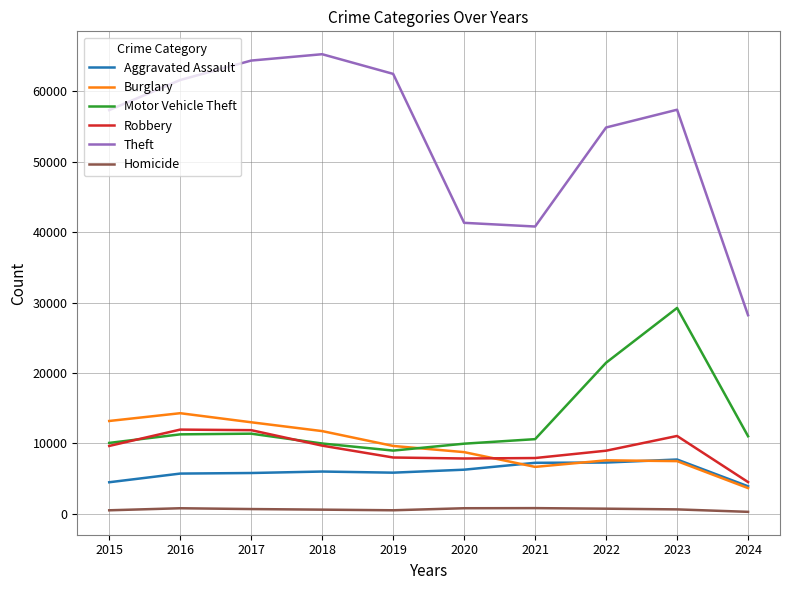

Between 2020 and 2023, which series saw the biggest shift?

Motor Vehicle Theft